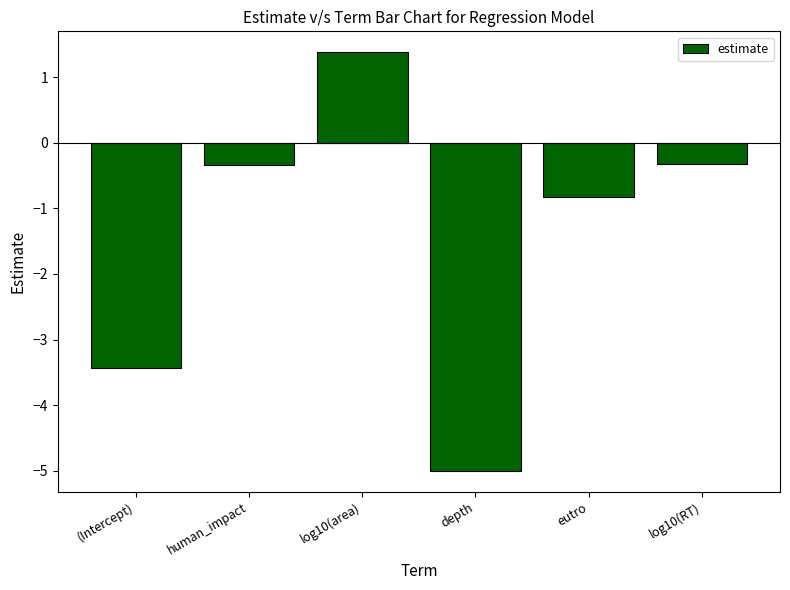

The chart shows a value of -3.4 at (Intercept). True or false?

True